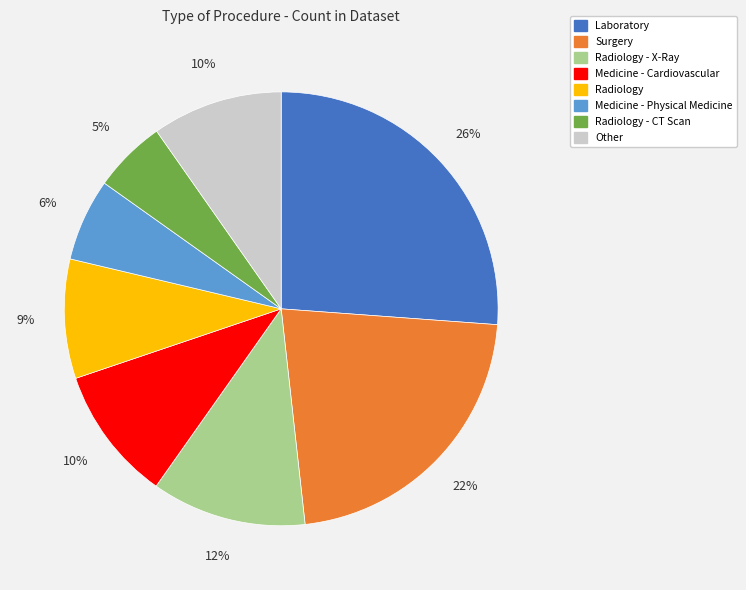

Is there a majority slice in this chart?

No